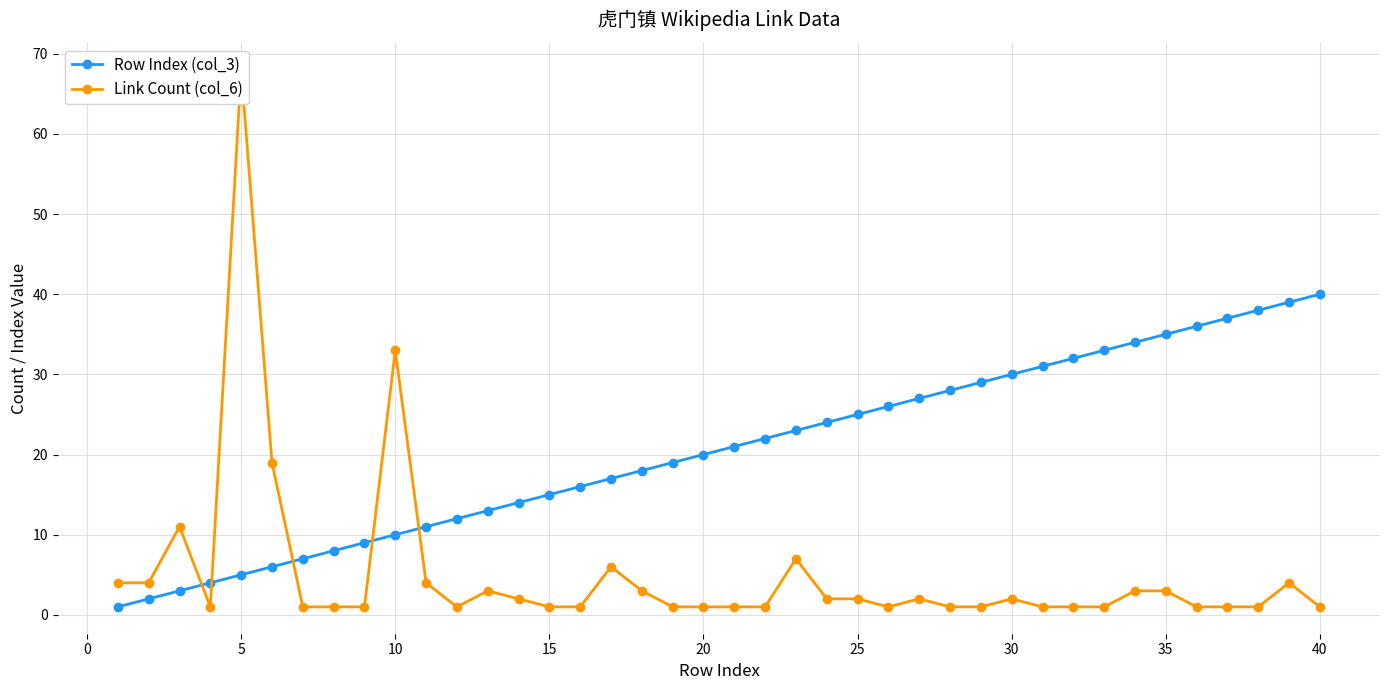

The Row Index (col_3) series shows 26 at 15. True or false?

False